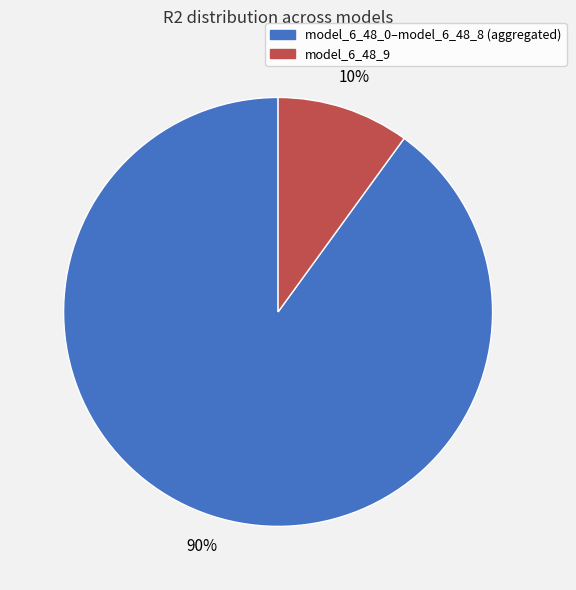

Does any single category account for the majority?

Yes